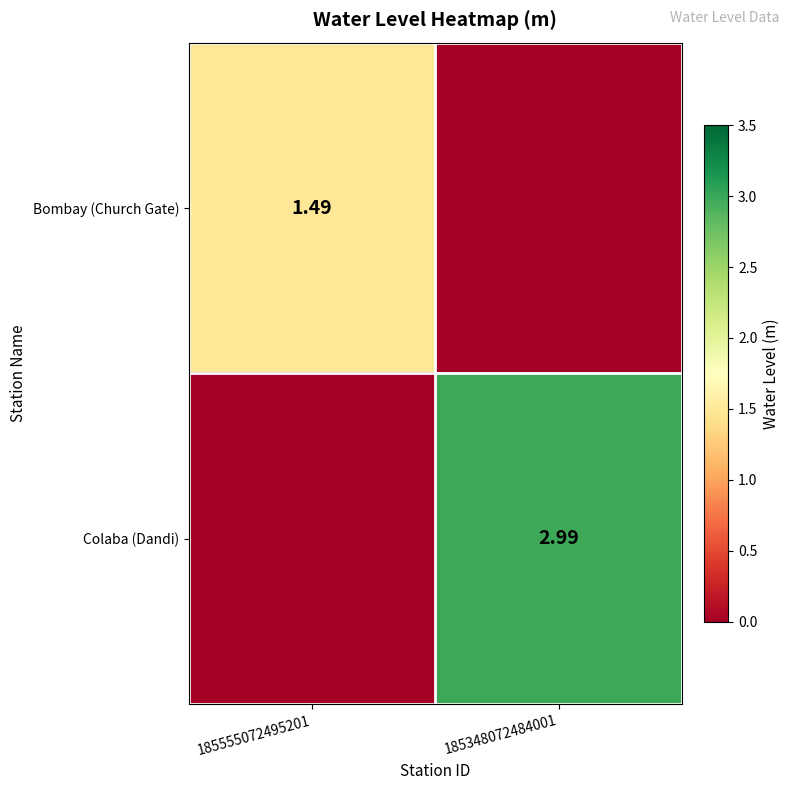

Is it true that Bombay (Church Gate) equals 1.5 at 185555072495201?

True